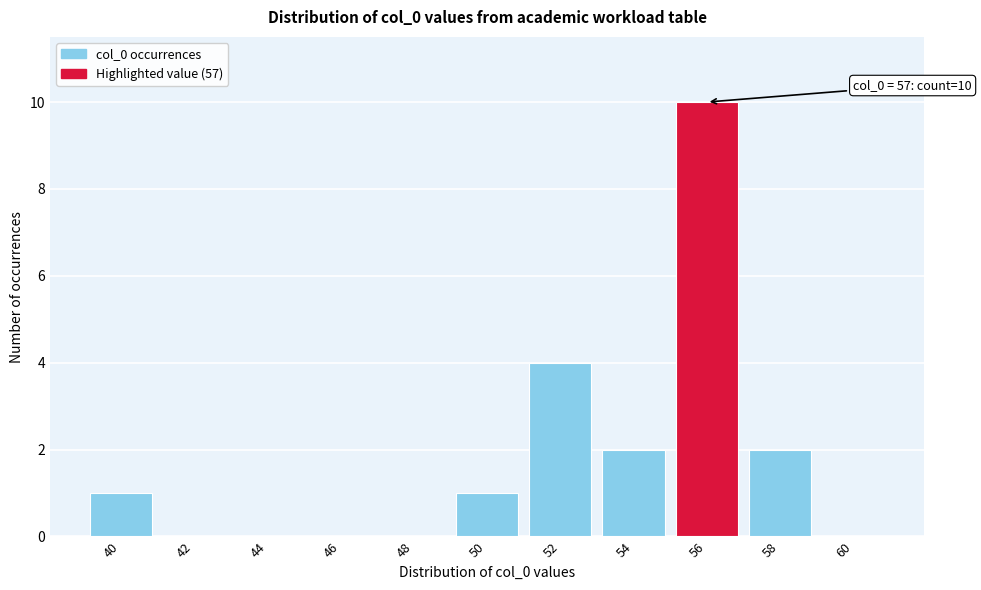

Reading left to right, transcribe all the data shown in this chart.

40=1	42=0	44=0	46=0	48=0	50=1	52=4	54=2	56=10	58=2	60=0